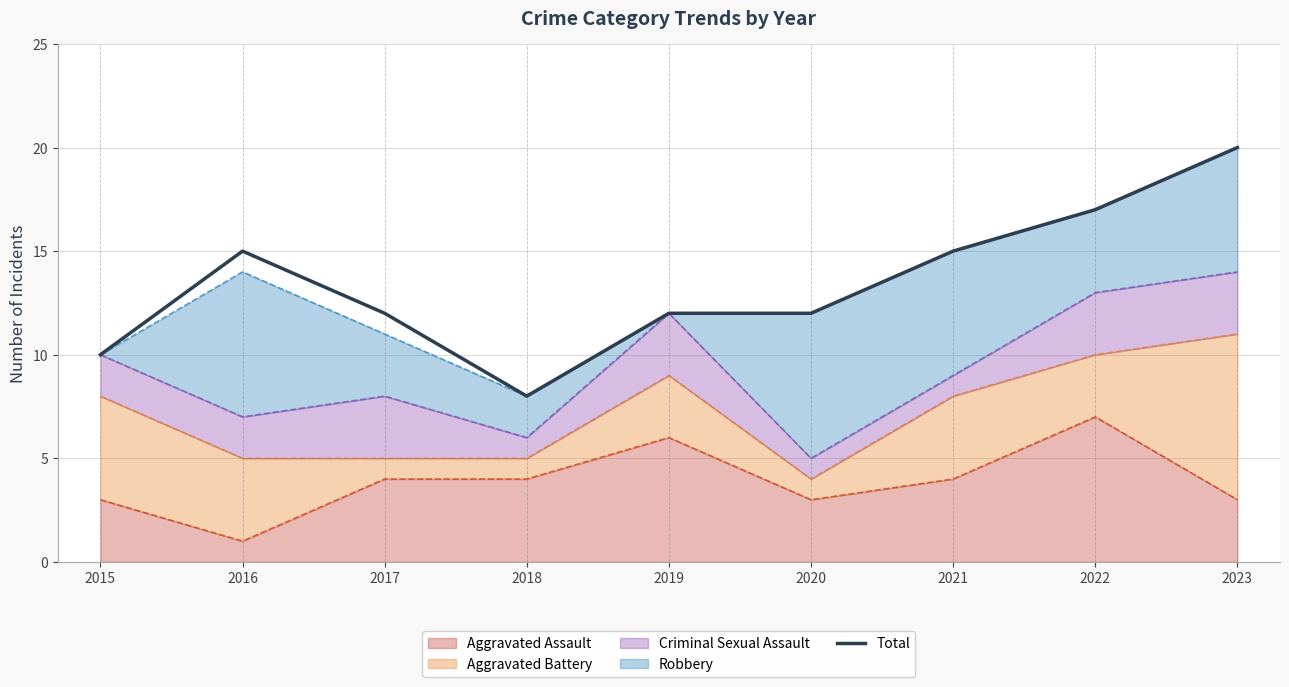

What is the sum of all Total values?

121